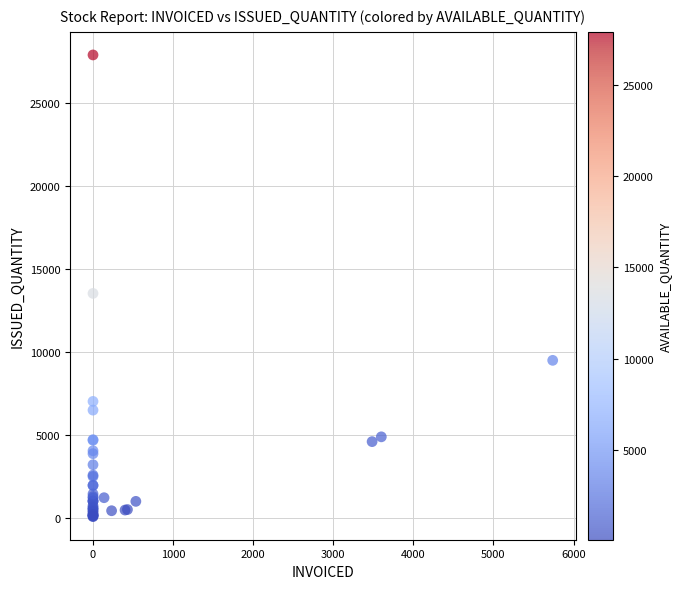

What Y value in the scatter plot is closest to 13993?

13535